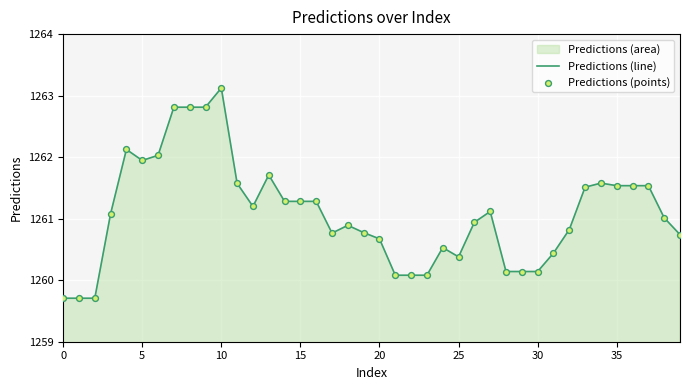

At which category is the sum across all series the highest?

10